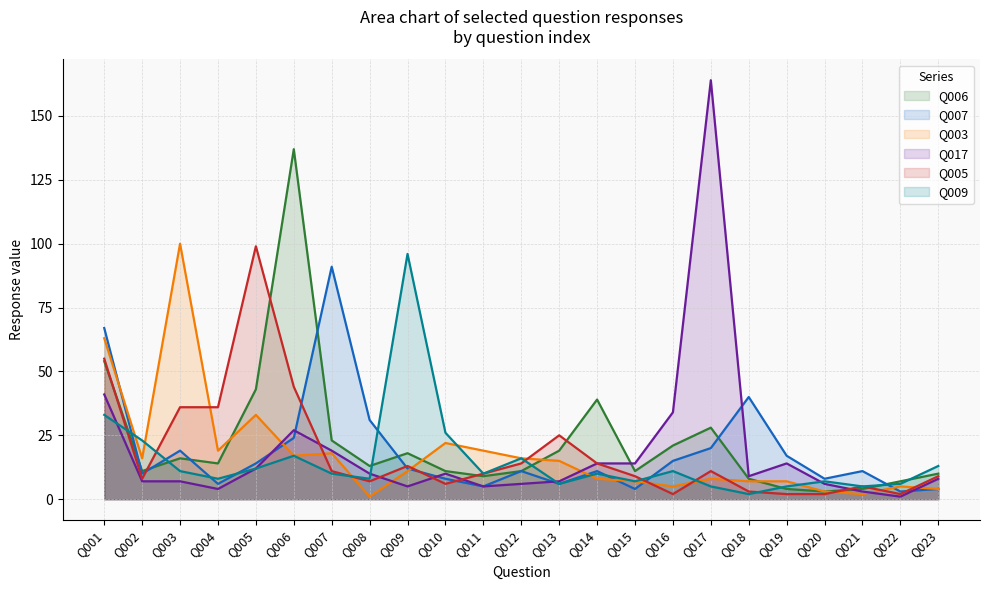

Is it true that Q005 equals 14 at Q023?

False